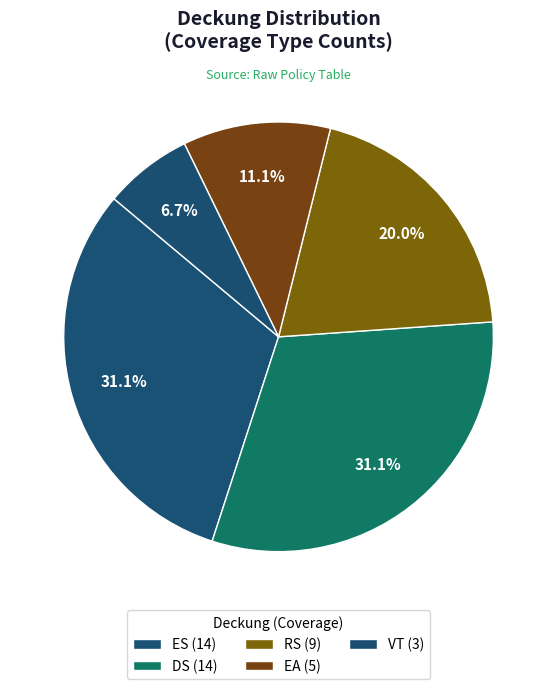

What percentage is NOT represented by EA?

88.9%